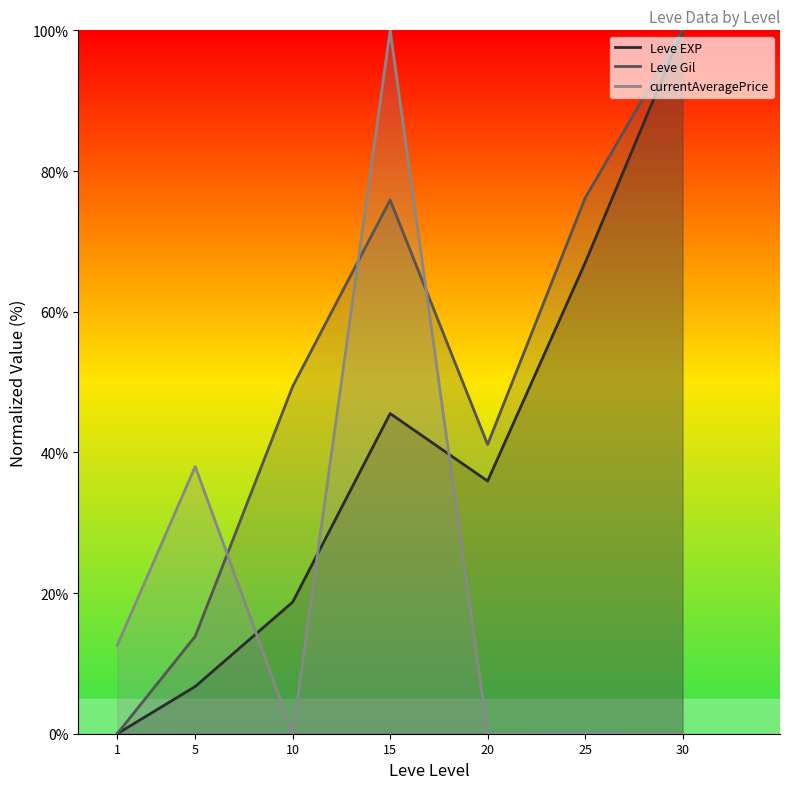

Which has a higher value, 30 or 20?

30